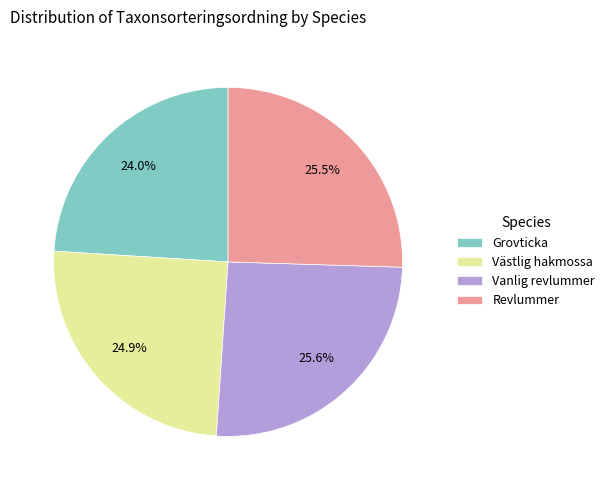

Is there any slice that represents more than half of the pie?

No